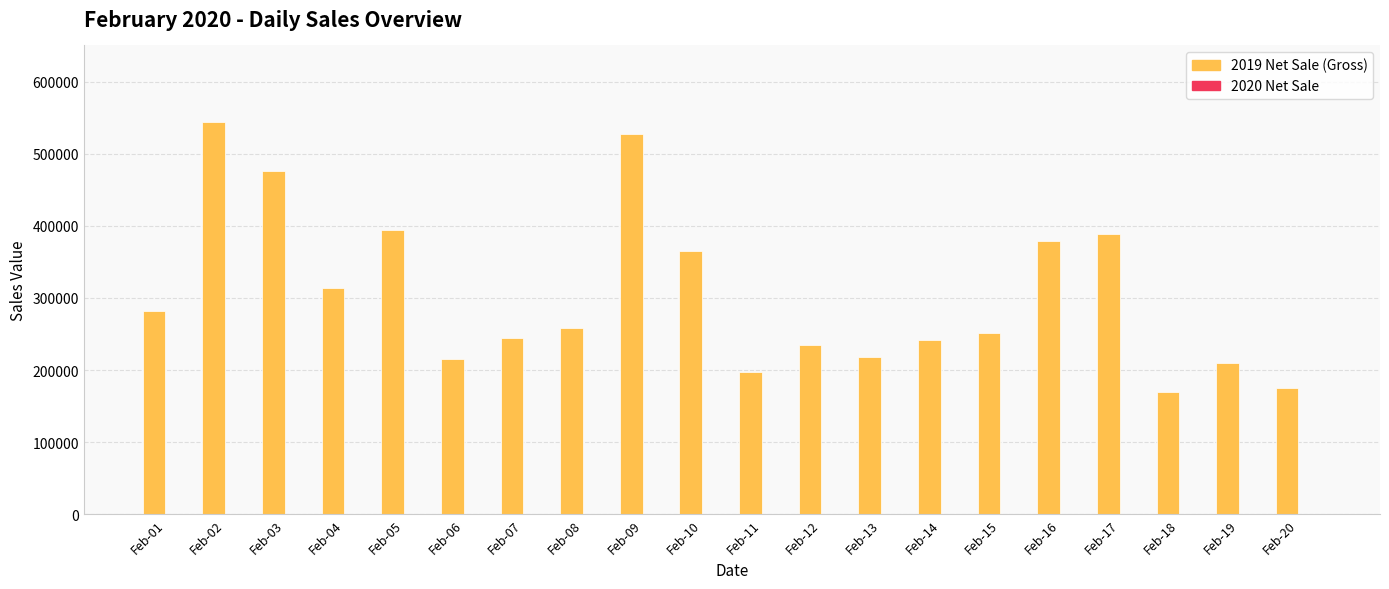

Are the bars grouped side by side (vs. stacked)?

No